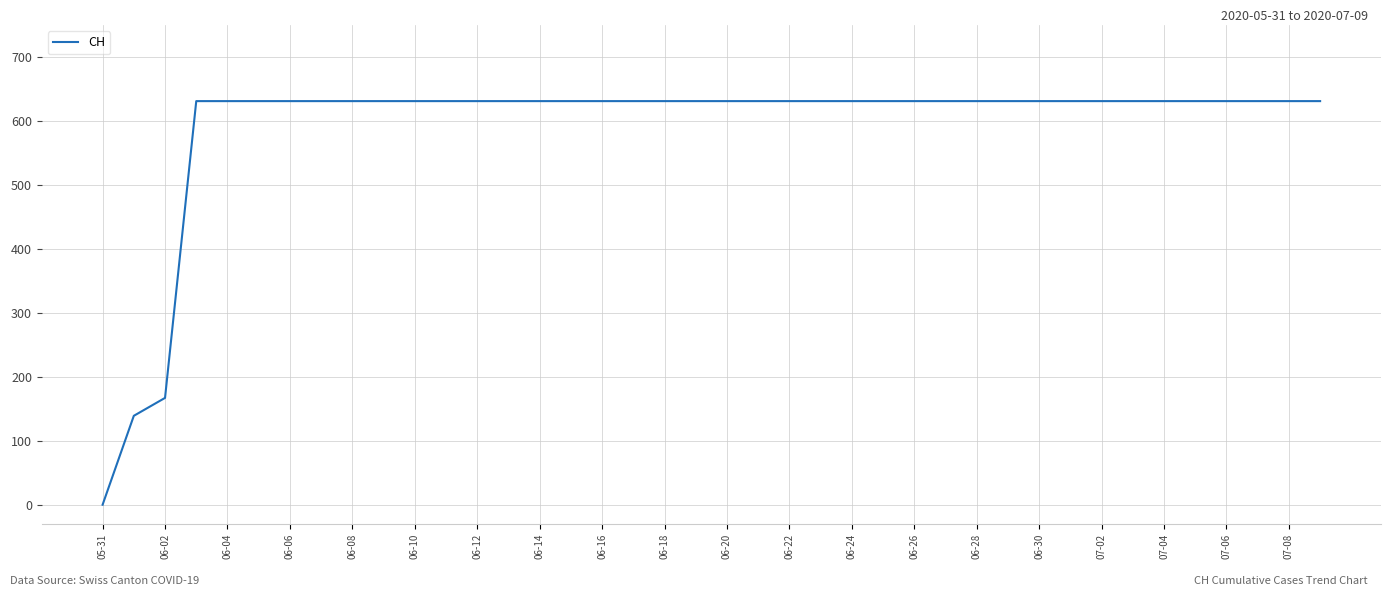

The value at 06-14 is 301. True or false?

False